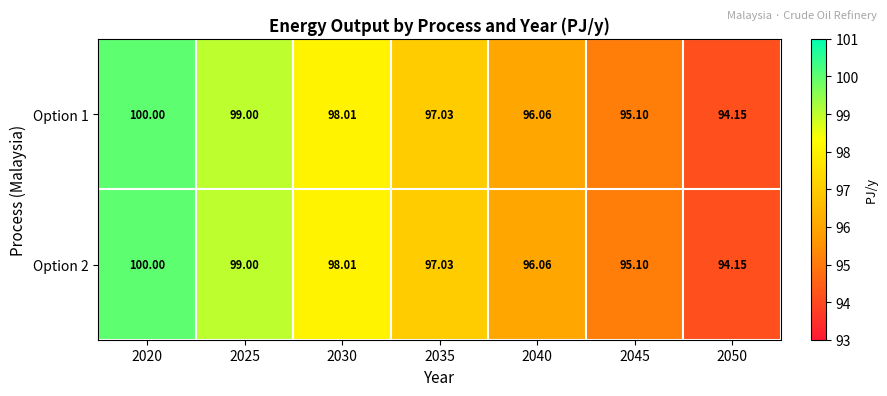

Is the value of Option 2 at 2040 greater than the value of Option 1 at 2050?

Yes